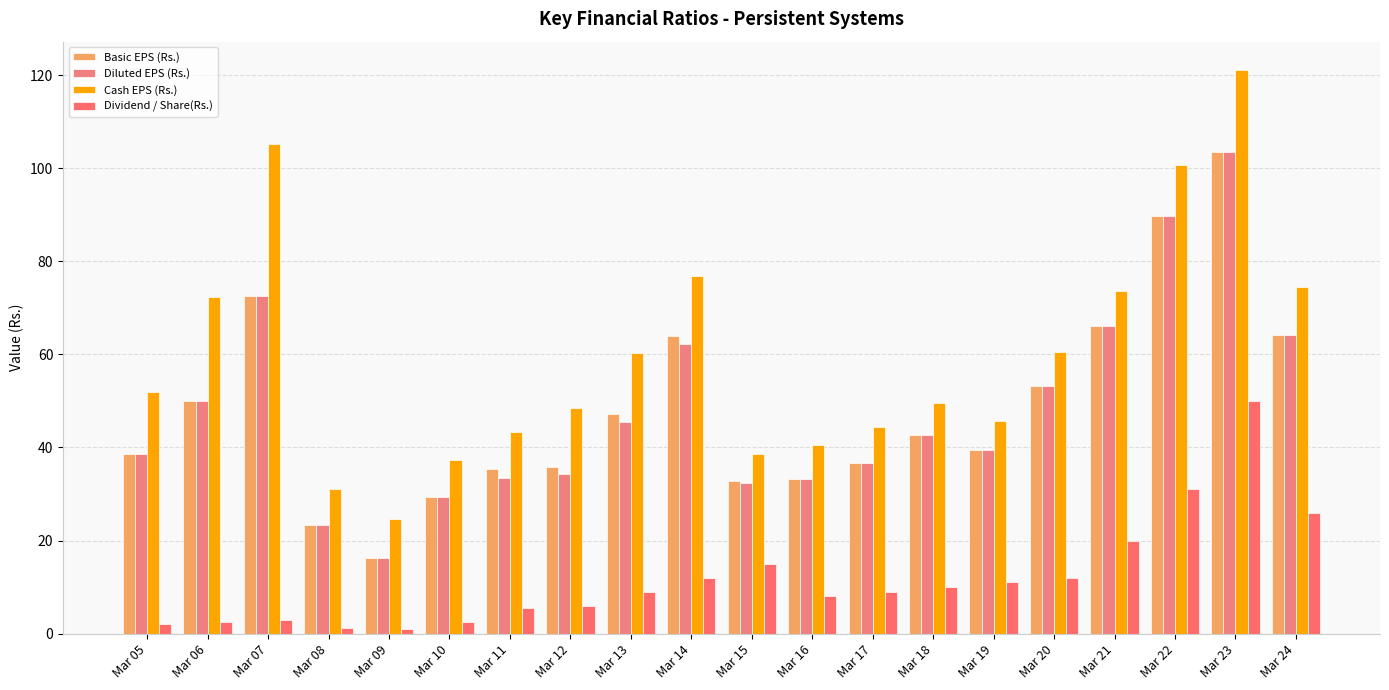

The value of Cash EPS (Rs.) at Mar 24 is 30.7. True or false?

False